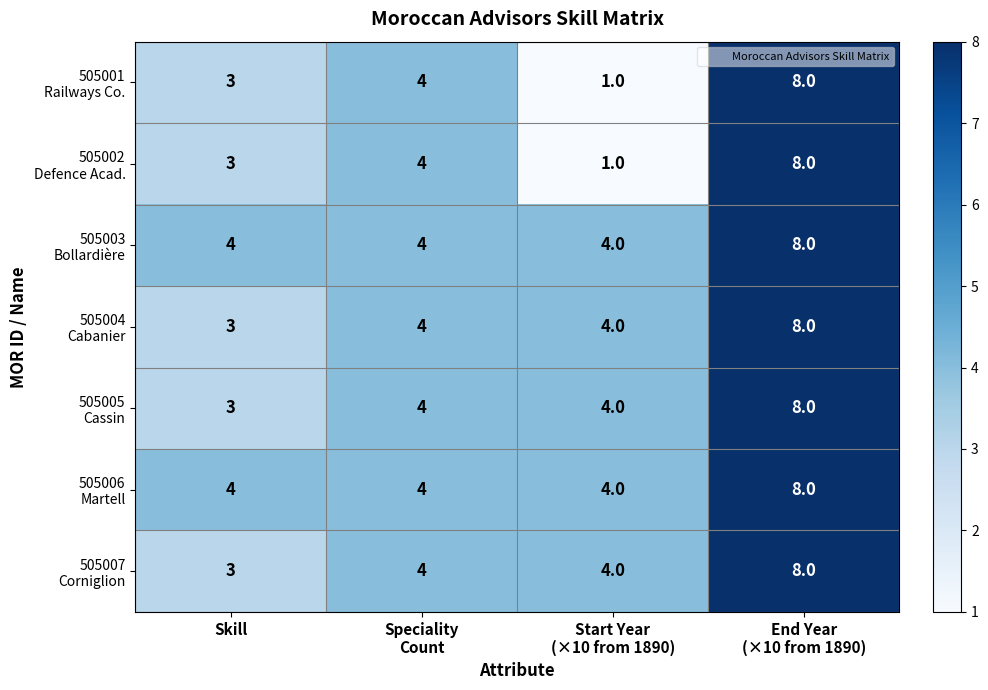

At which category does the chart reach its minimum across all series?

Start Year
(×10 from 1890)